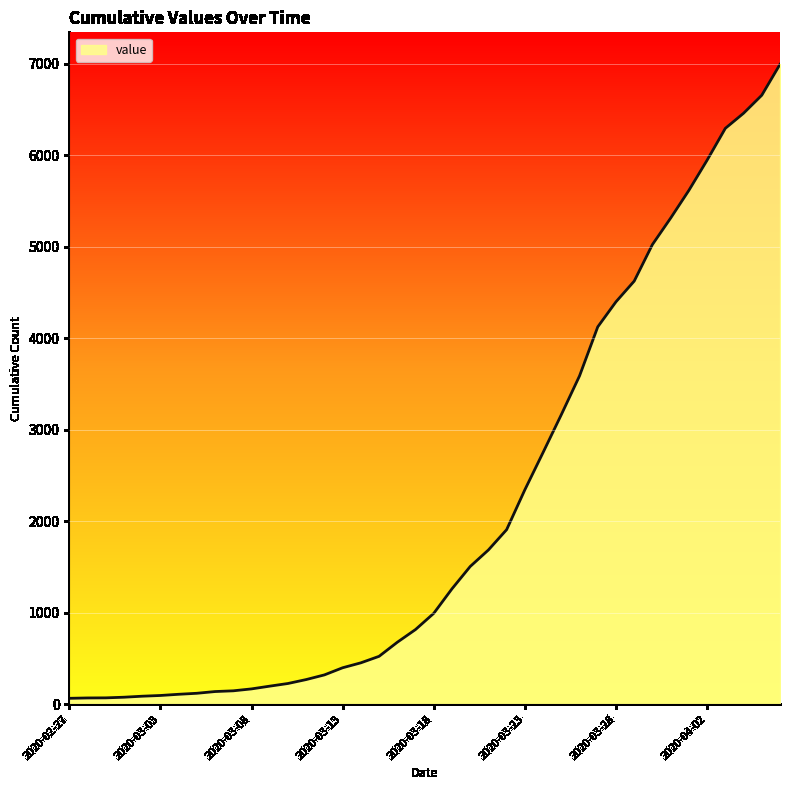

What is the difference between the maximum and minimum values?

6931